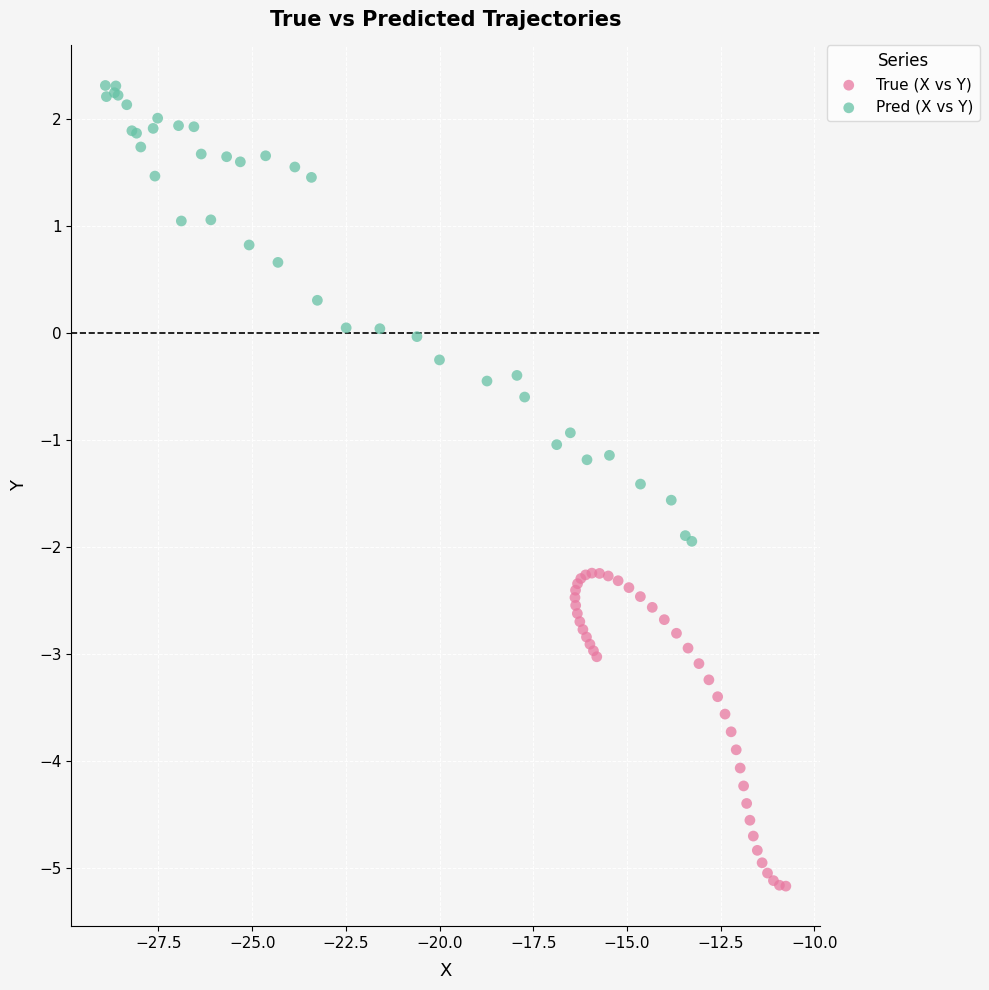

Which series contains the lowest Y value?

True (X vs Y)